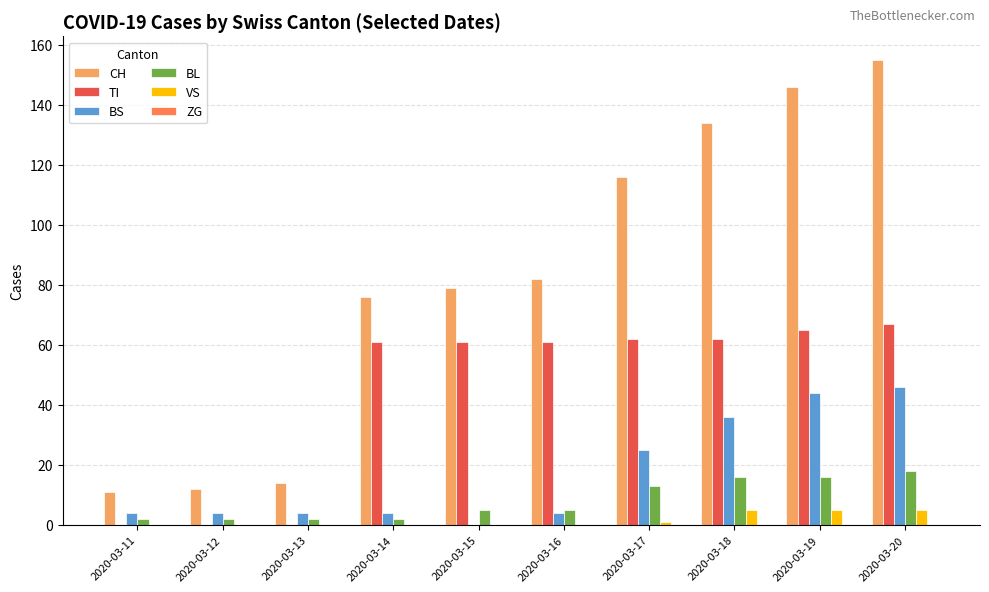

Is it true that CH equals 11 at 2020-03-11?

True